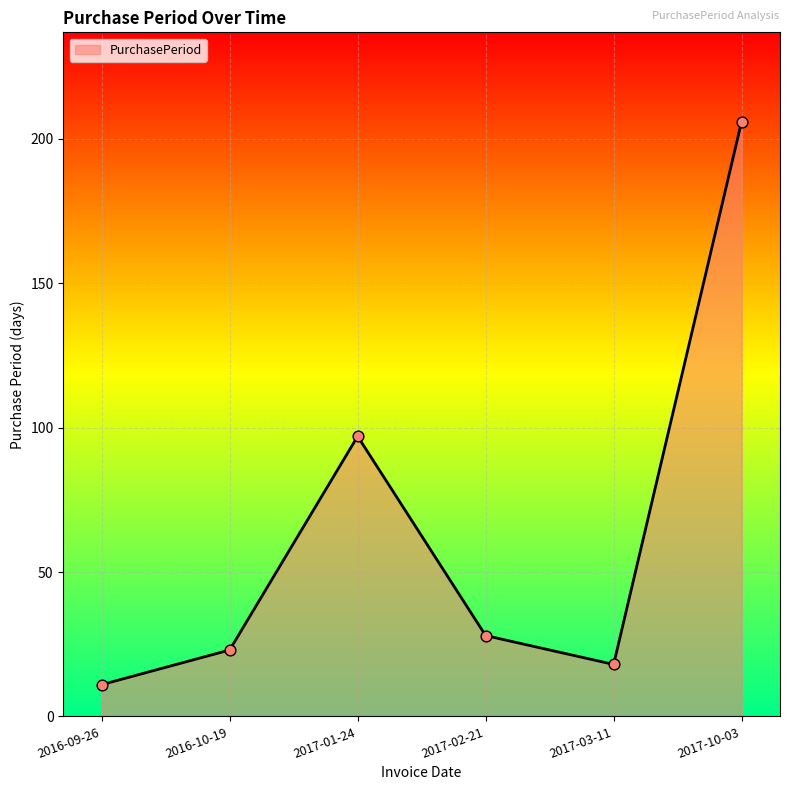

Which has a higher value, 2017-02-21 or 2016-09-26?

2017-02-21